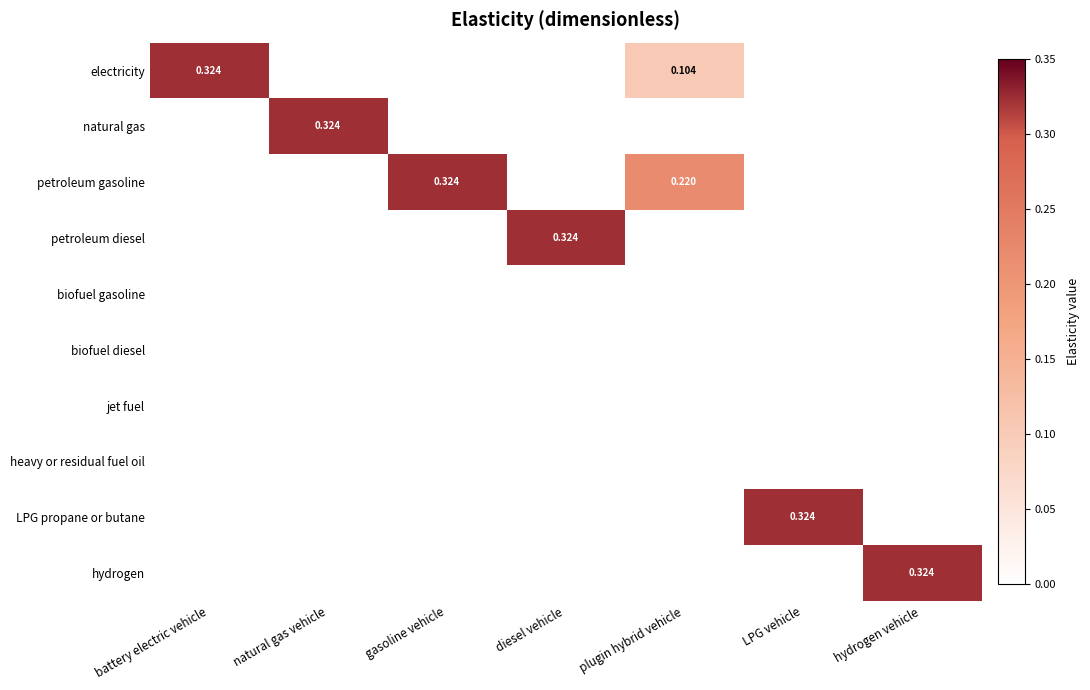

True or false: biofuel gasoline has a value of 0.0 at battery electric vehicle.

True